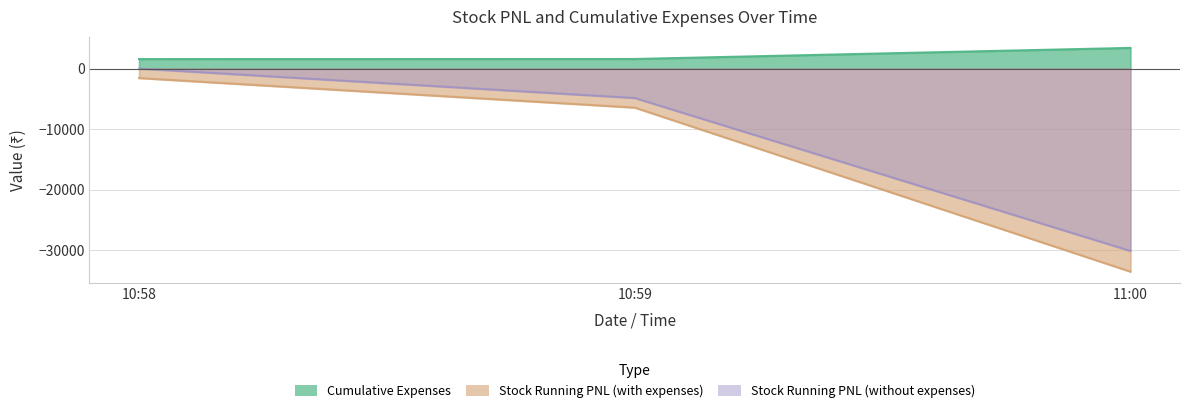

How many data points in Stock Running PNL (with expenses) are above -6441?

1